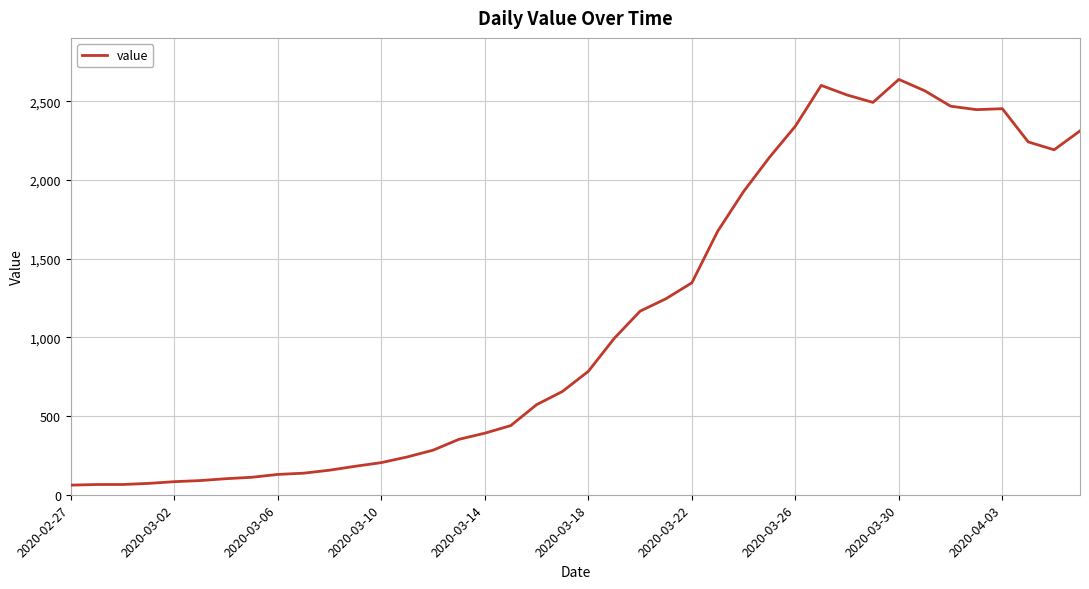

What is the difference between the maximum and minimum values?

2577